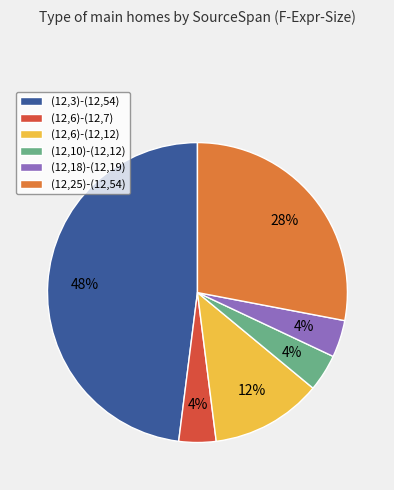

What is the largest slice in the pie chart?

(12,3)-(12,54)